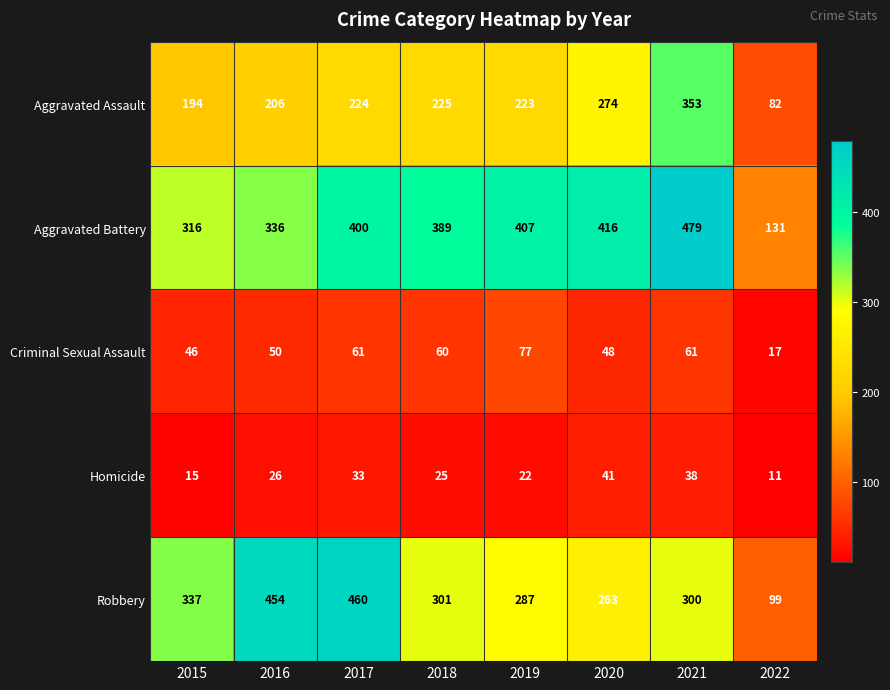

What is the maximum value shown in the chart?

479